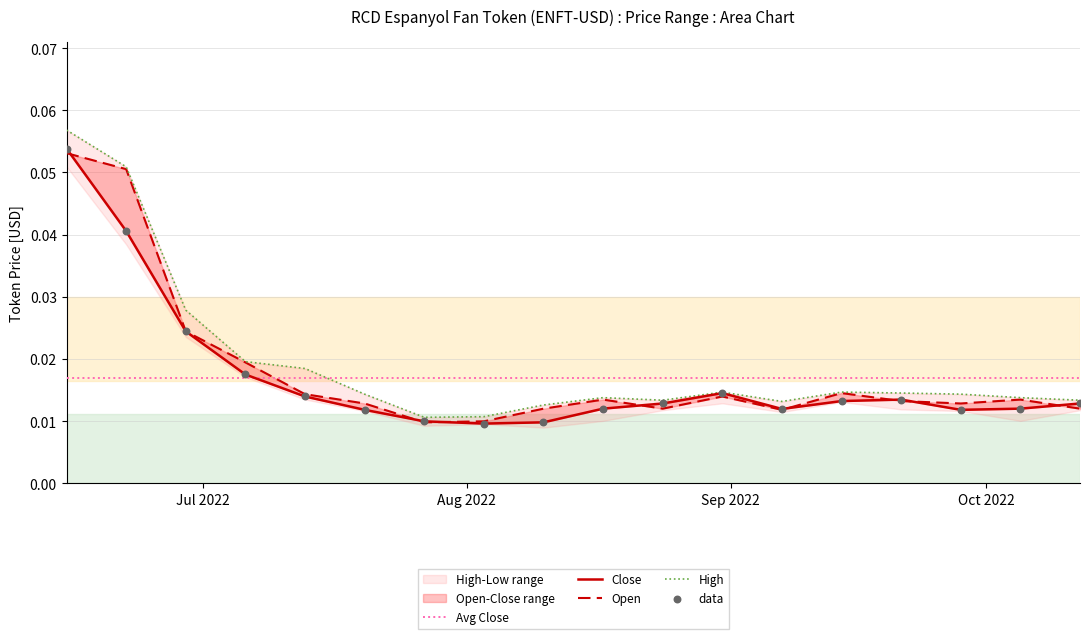

At which category is the sum across all series the highest?

2022-06-15